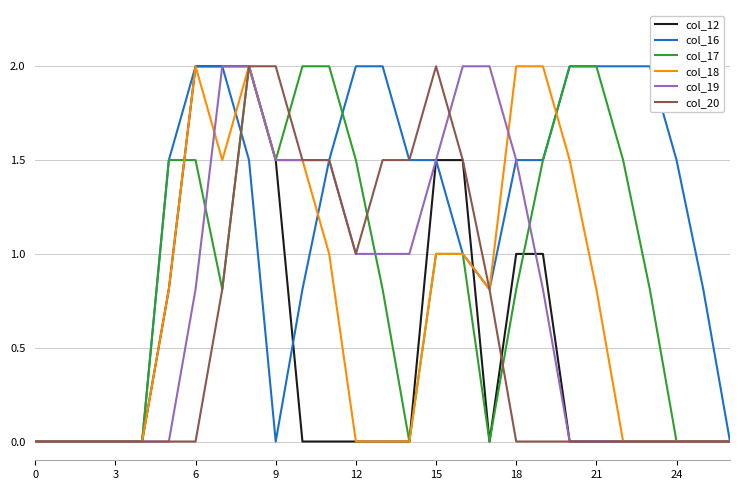

What is the greatest value displayed?

2.0